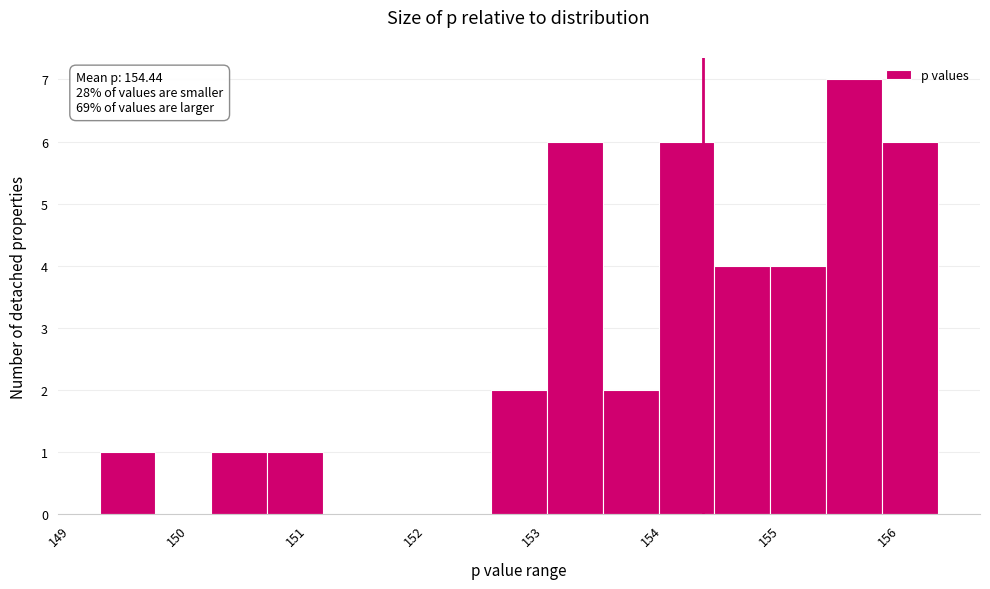

Over which range of the x-axis is the bar tallest?

155.5 to 156.0